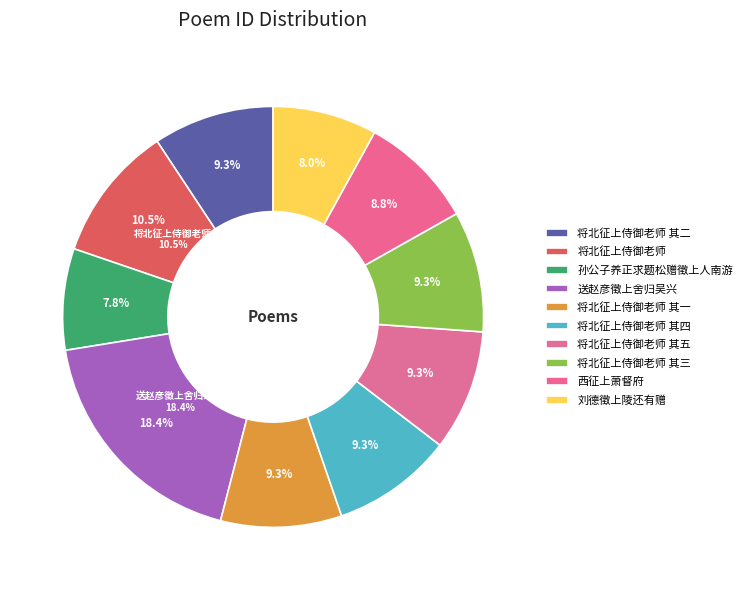

What portion of the pie excludes 将北征上侍御老师 其一?

90.7%